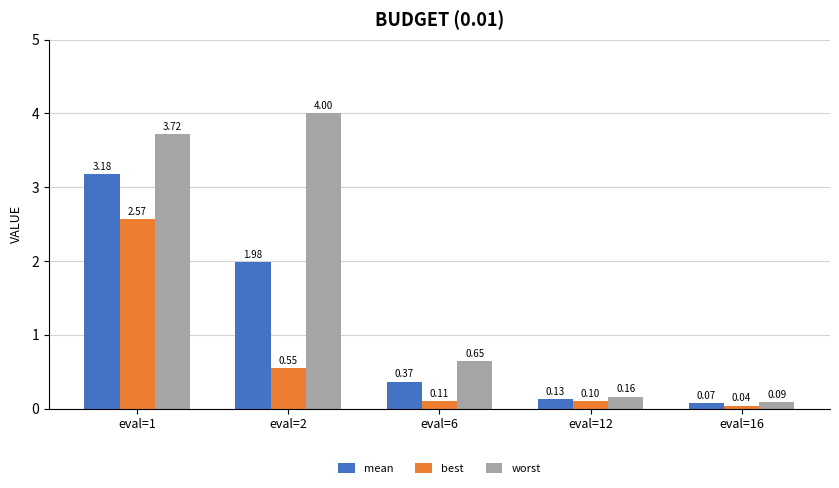

What is the difference between the maximum and minimum values in the worst series?

3.9